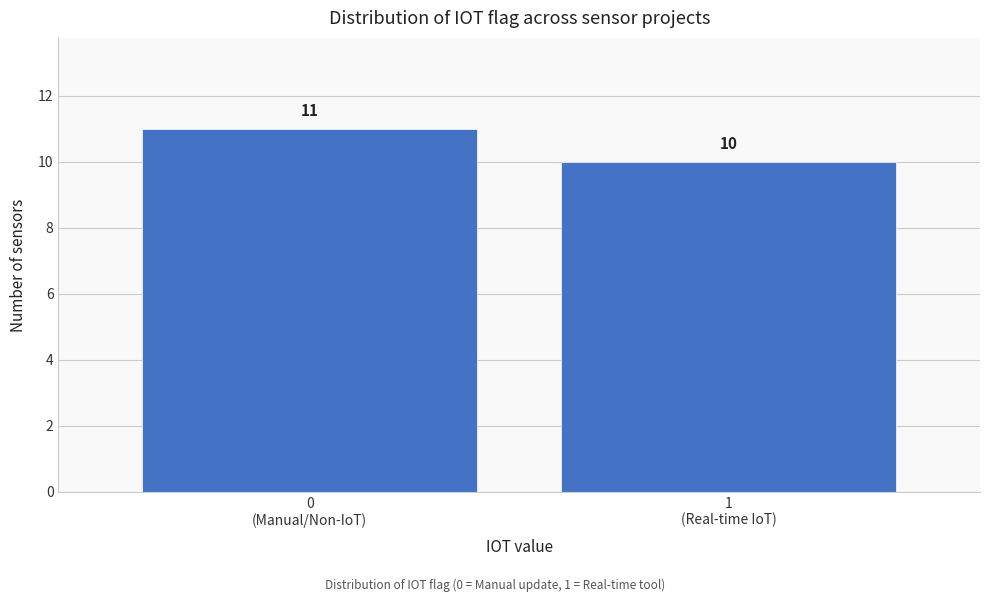

Reading right to left, extract all data points from this chart.

10	11